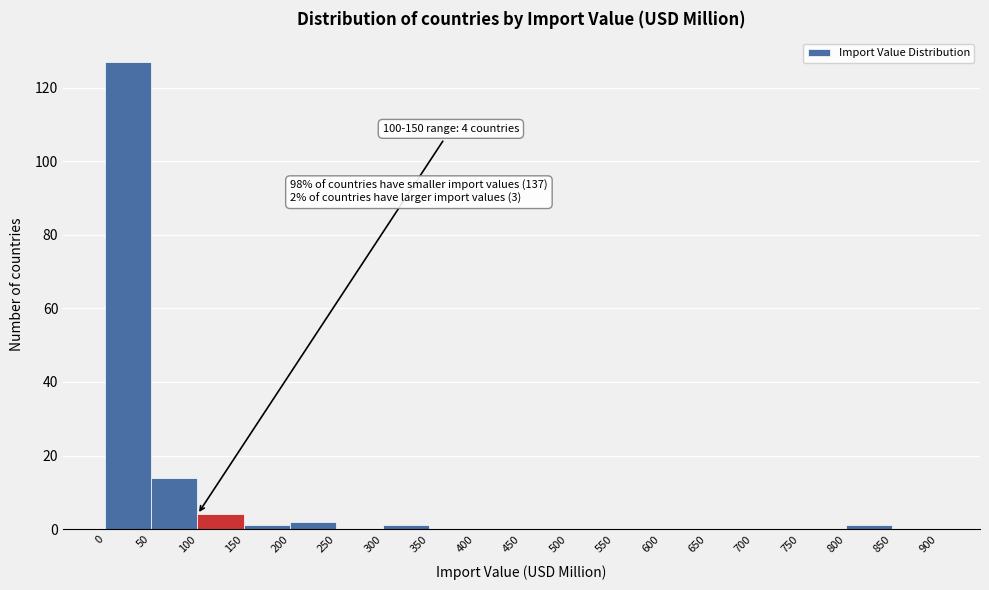

Over which range of the x-axis is the bar tallest?

0 to 50